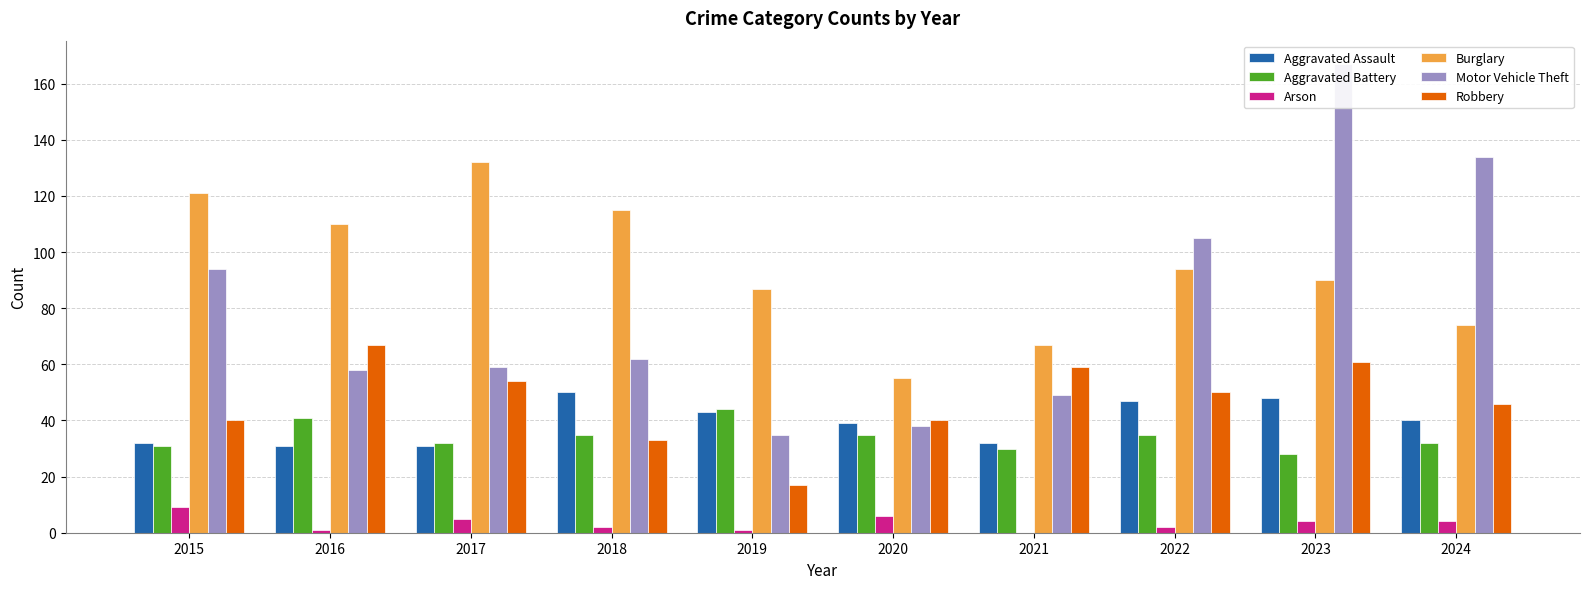

Reading right to left, extract all data points from this chart.

Aggravated Assault: 2024=40	2023=48	2022=47	2021=32	2020=39	2019=43	2018=50	2017=31	2016=31	2015=32
Aggravated Battery: 2024=32	2023=28	2022=35	2021=30	2020=35	2019=44	2018=35	2017=32	2016=41	2015=31
Arson: 2024=4	2023=4	2022=2	2021=0	2020=6	2019=1	2018=2	2017=5	2016=1	2015=9
Burglary: 2024=74	2023=90	2022=94	2021=67	2020=55	2019=87	2018=115	2017=132	2016=110	2015=121
Motor Vehicle Theft: 2024=134	2023=167	2022=105	2021=49	2020=38	2019=35	2018=62	2017=59	2016=58	2015=94
Robbery: 2024=46	2023=61	2022=50	2021=59	2020=40	2019=17	2018=33	2017=54	2016=67	2015=40